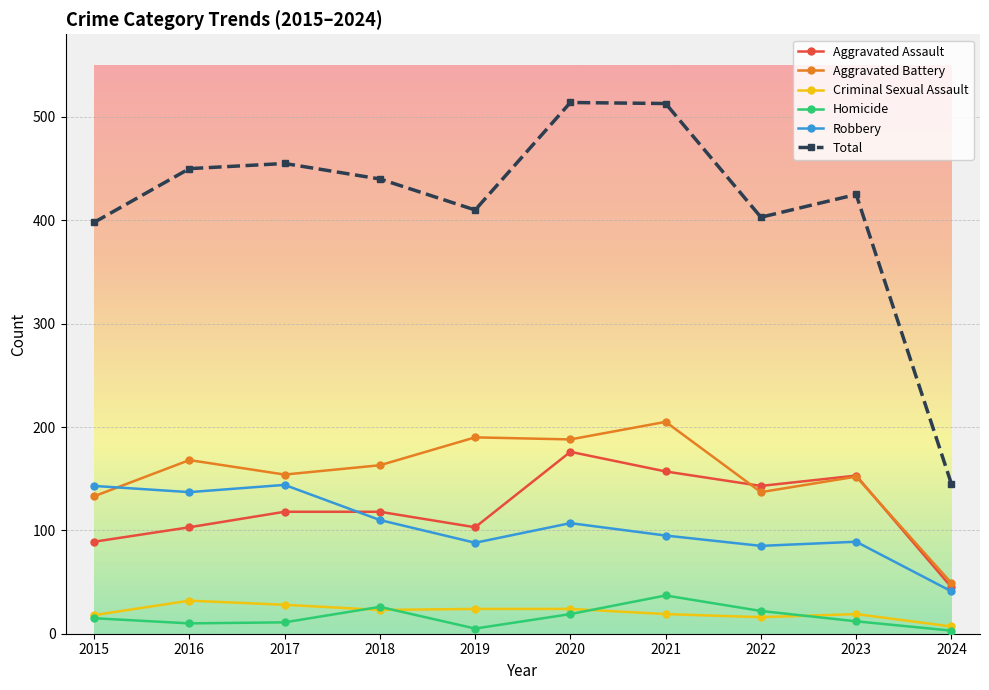

What is the minimum value for Robbery?

41